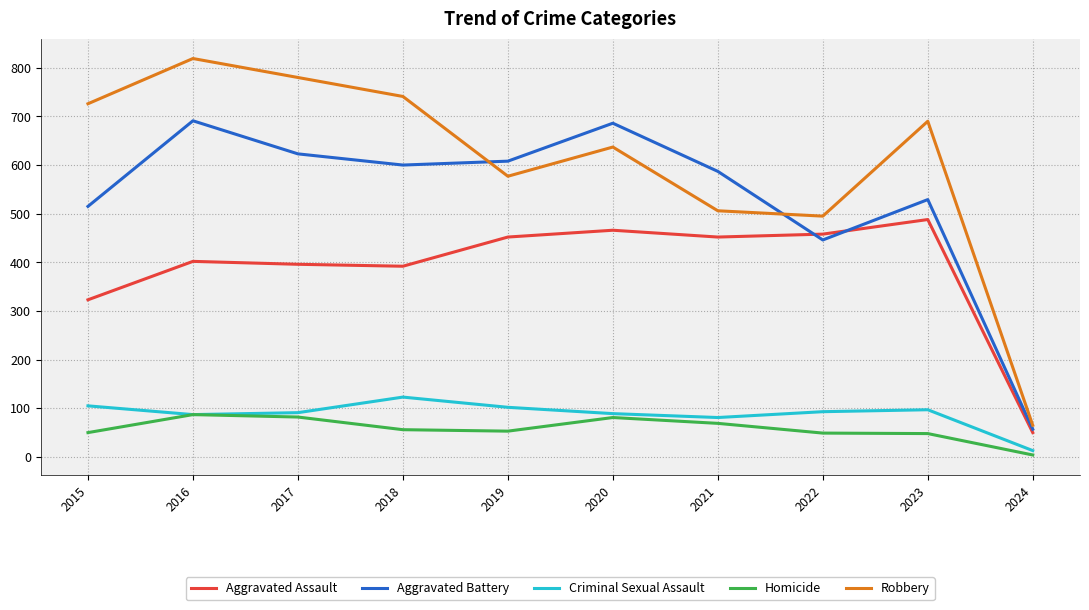

What is the sum of all Aggravated Battery values?

5342